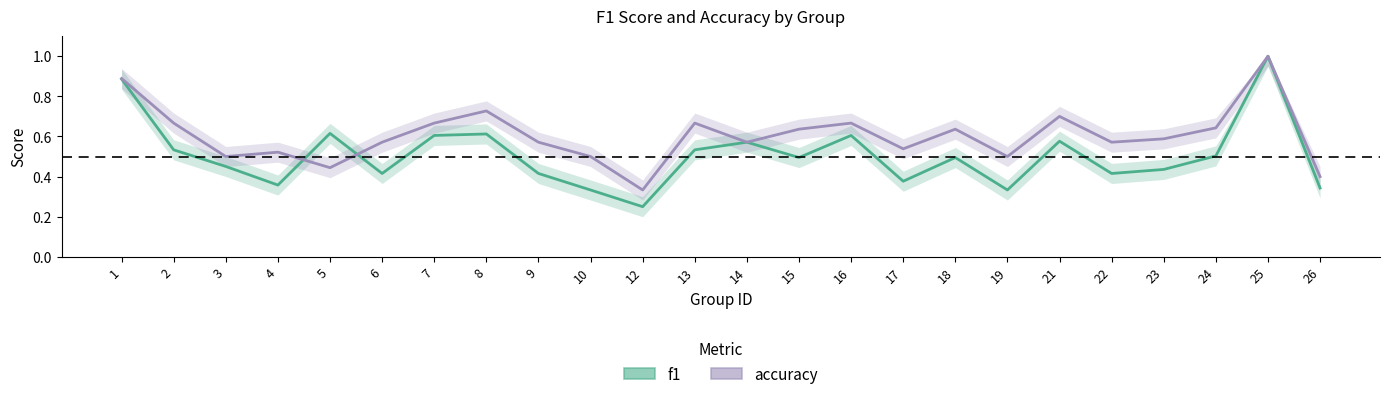

Rank the series at 16 from lowest to highest value.

f1, accuracy